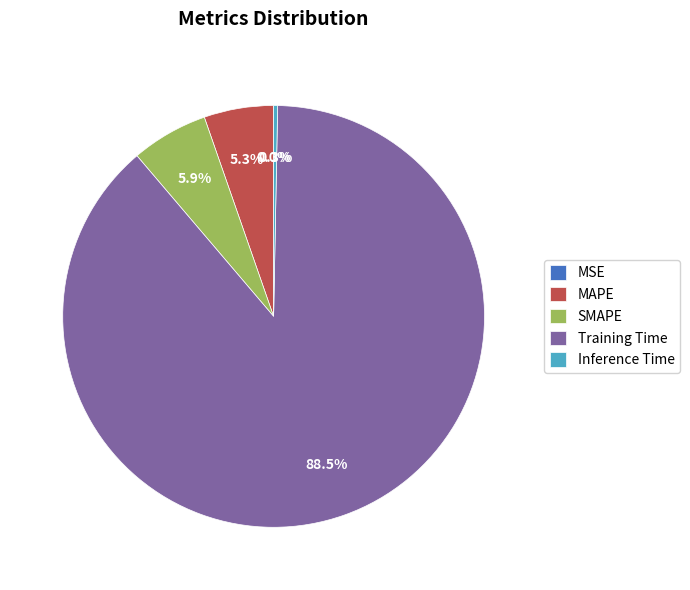

Which category has the biggest portion of the pie?

Training Time